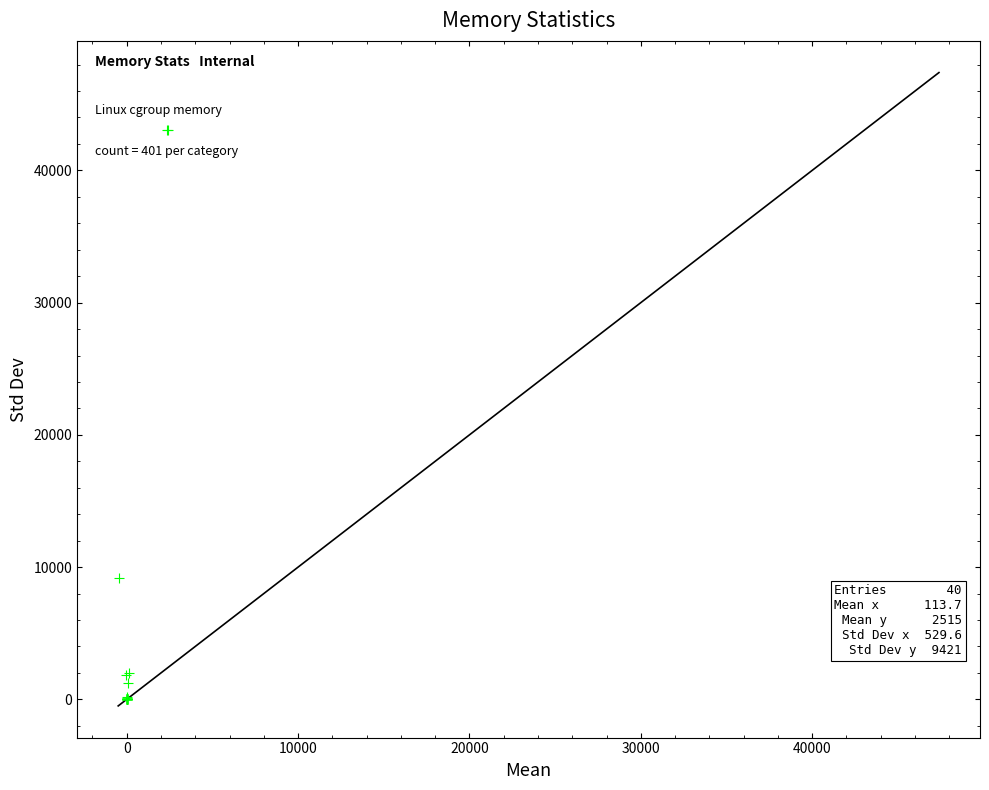

What Y value in the scatter plot is closest to 21544?

9175.3